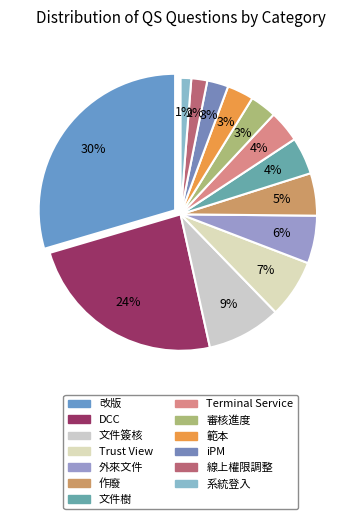

To the nearest percent, what percentage of the pie is 系統登入?

1%